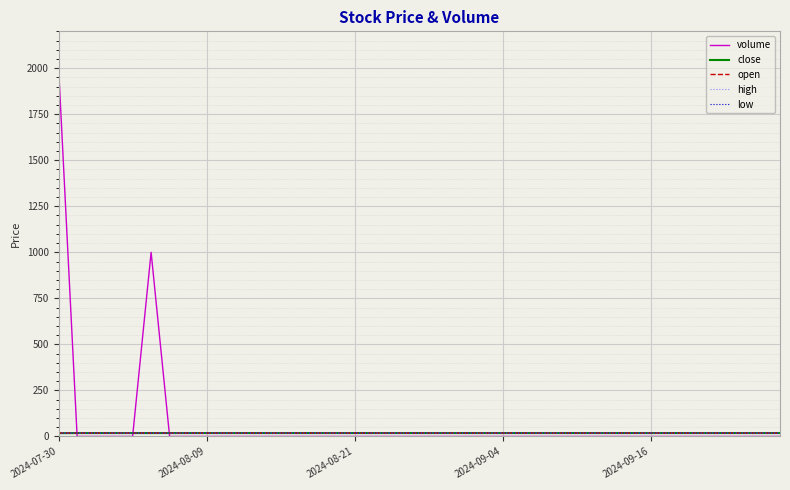

At which category is the sum across all series the highest?

2024-07-30